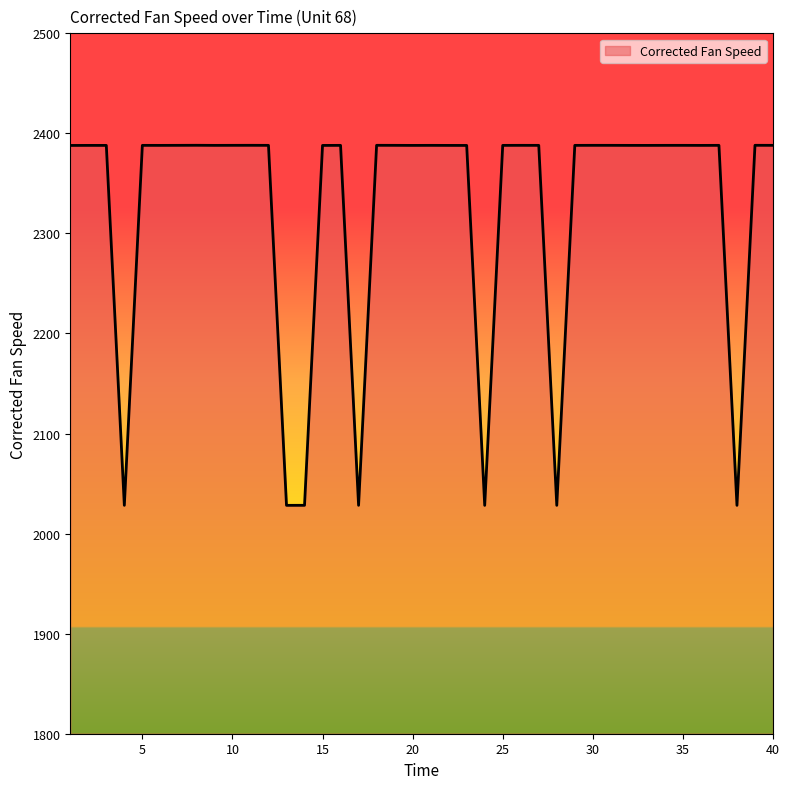

How many lines are shown in the chart?

1